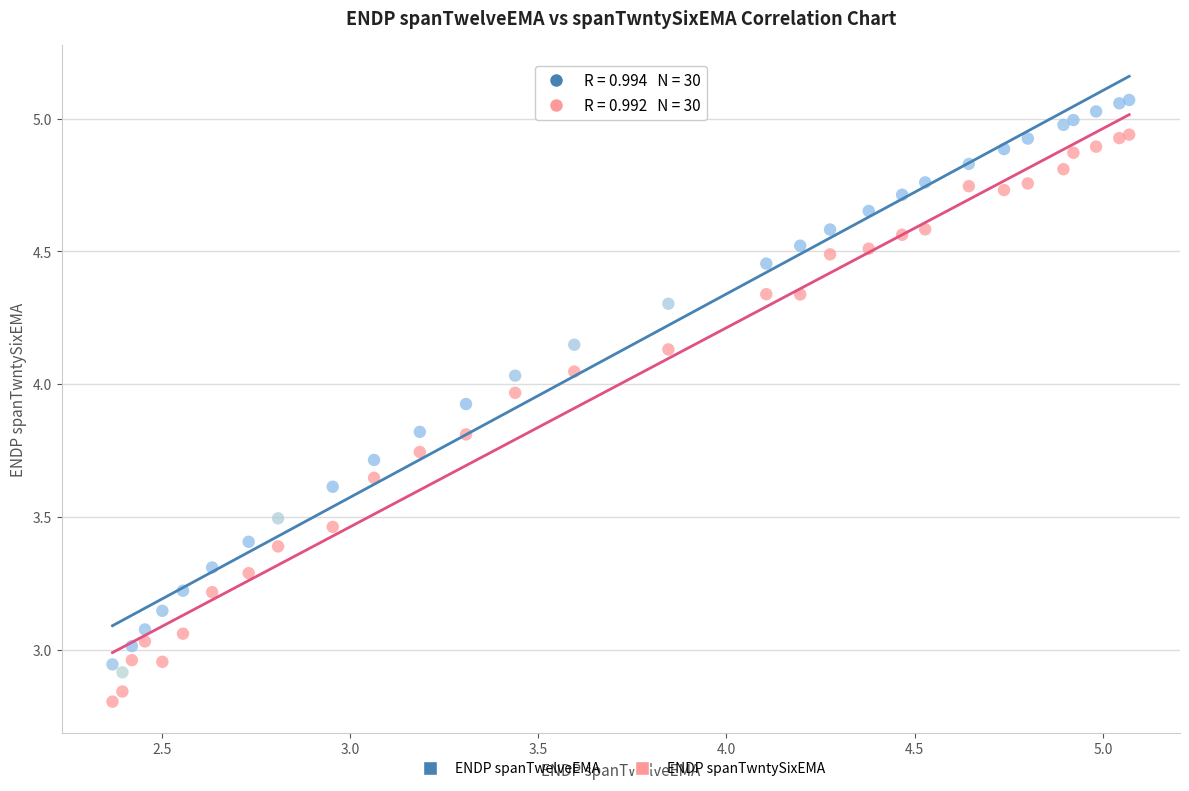

Which series contains the highest Y value?

ENDP spanTwelveEMA